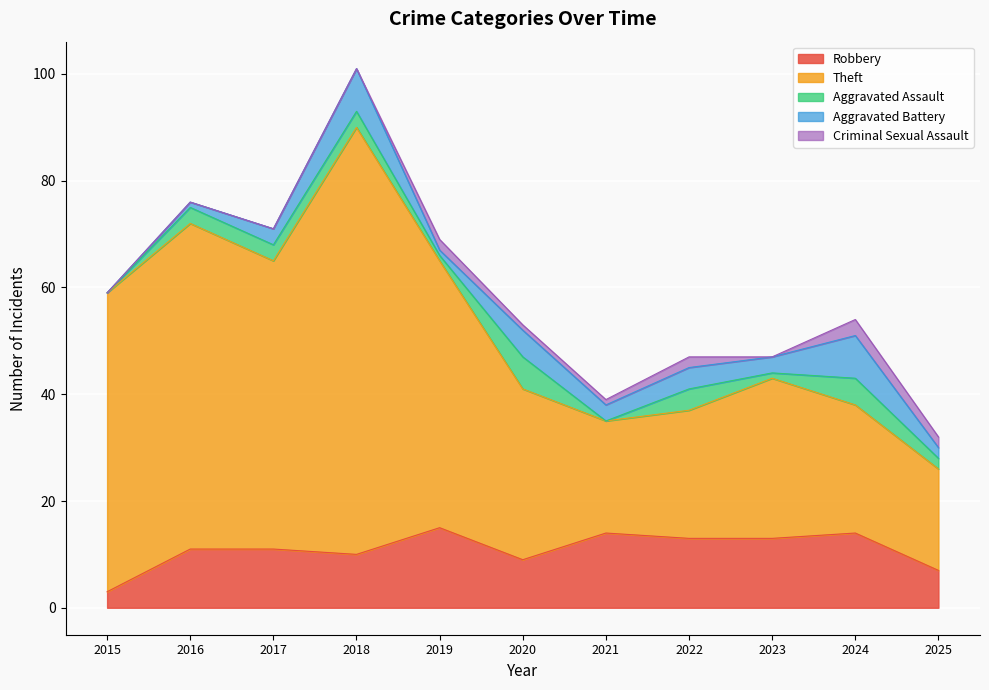

At how many categories does at least one series exceed 56?

2